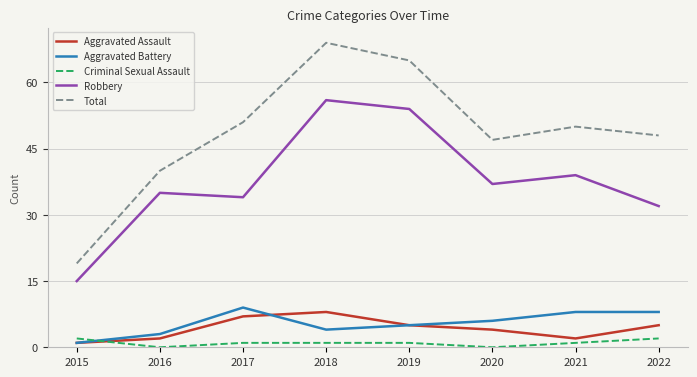

Which series has the largest range (max minus min)?

Total